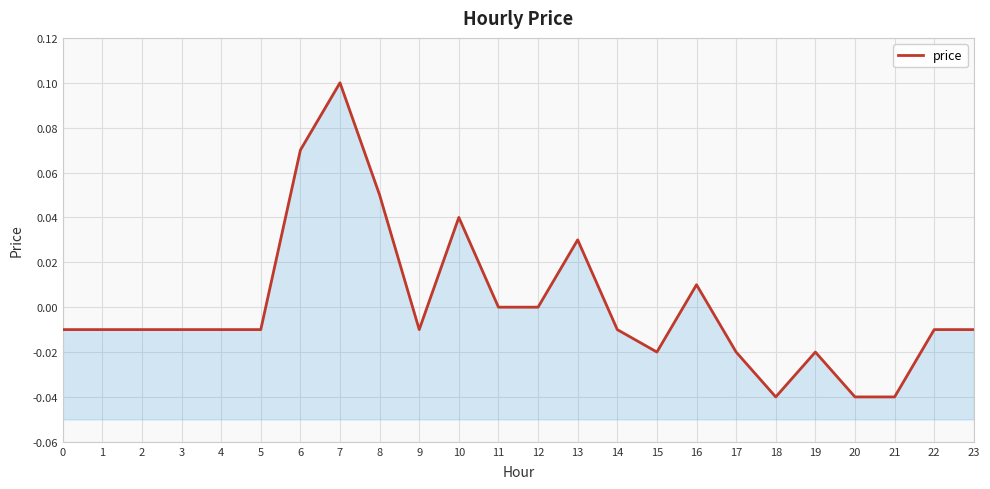

List the labels in order of value, largest first.

7, 6, 8, 10, 13, 16, 11, 12, 0, 1, 2, 3, 4, 5, 9, 14, 22, 23, 15, 17, 19, 18, 20, 21